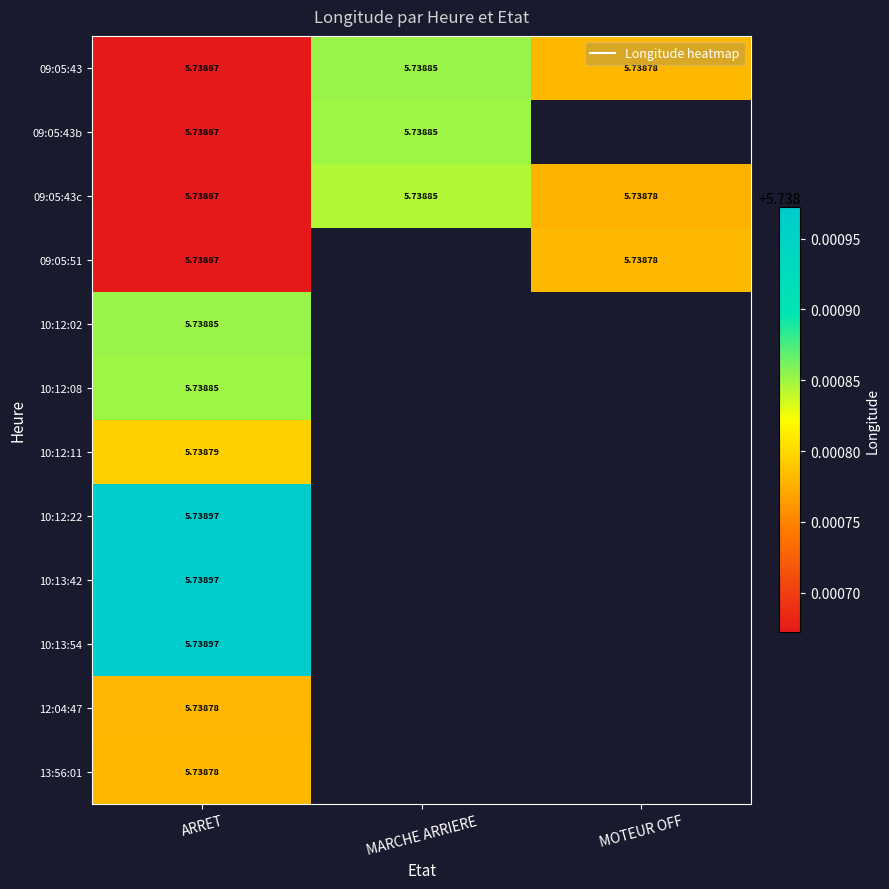

Which category has the highest value across all series?

ARRET